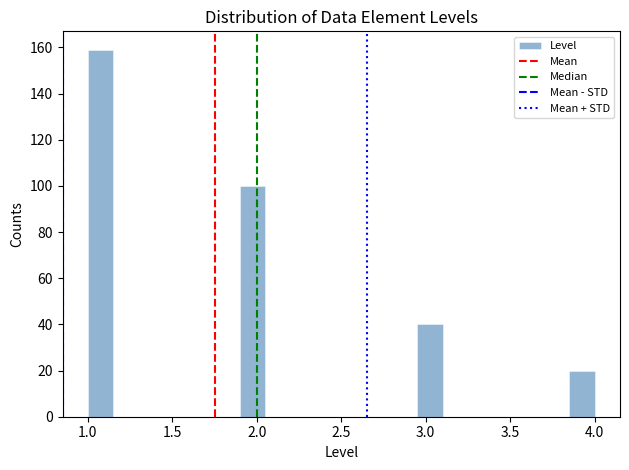

Around what value on the x-axis is the tallest bar? Give the approximate position of its centre, as read against the axis.

1.10